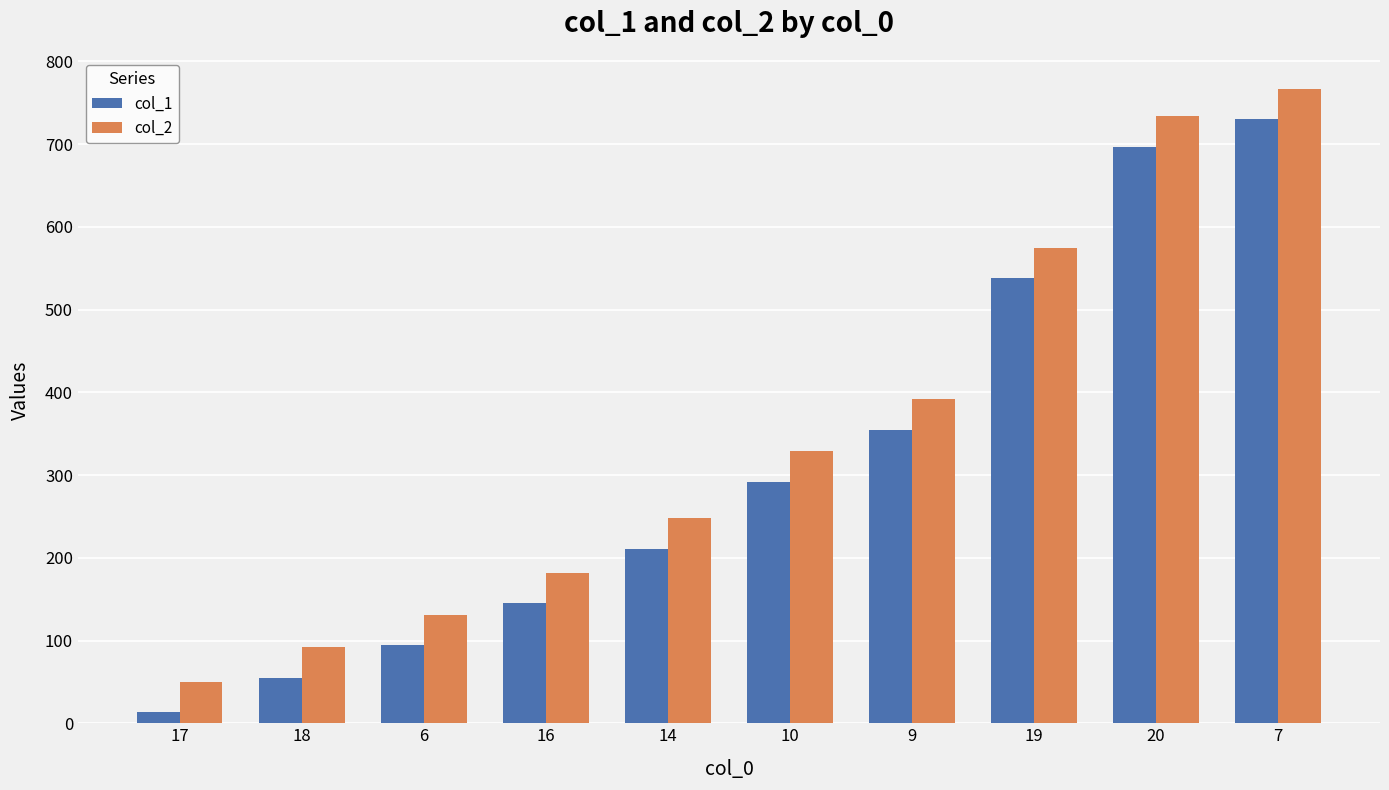

What is the spread (max minus min) of values at 16?

37